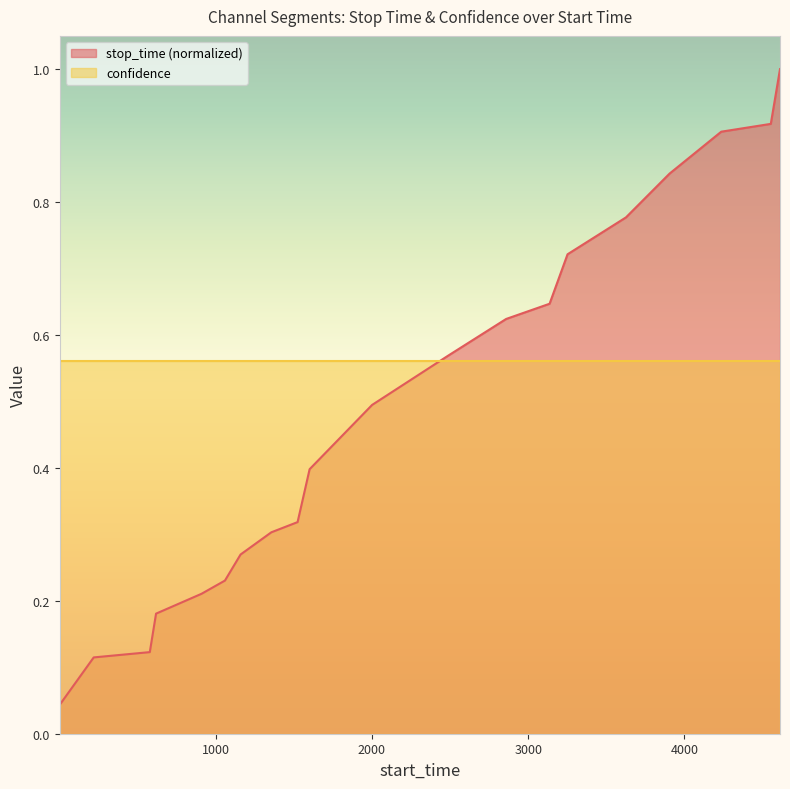

Reading right to left, what are all the values shown in this chart?

1.0	0.9	0.9	0.8	0.8	0.7	0.6	0.6	0.6	0.5	0.4	0.3	0.3	0.3	0.2	0.2	0.2	0.1	0.1	0.0